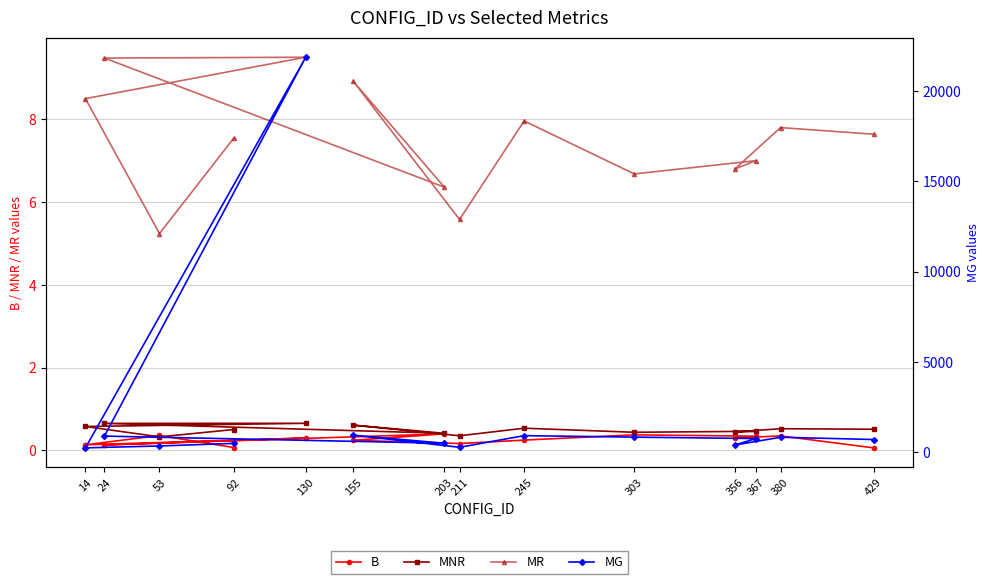

At how many categories does at least one series exceed 19789?

1